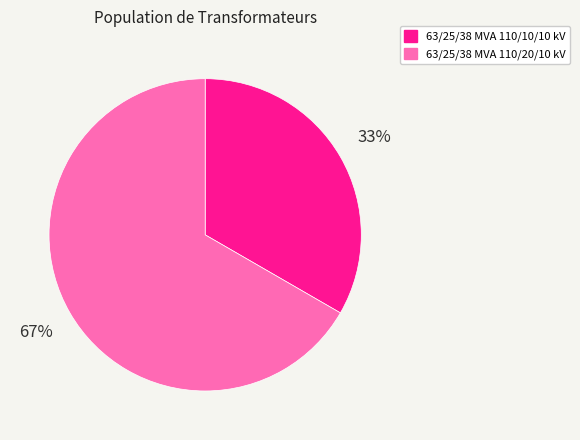

Is it true that 63/25/38 MVA 110/20/10 kV is 60% of the pie?

False